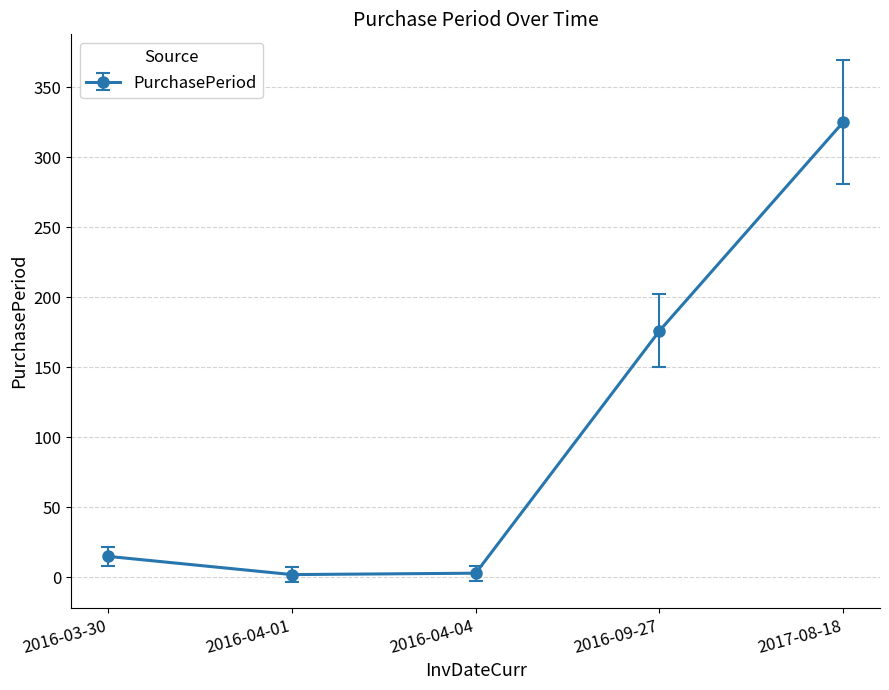

True or false: there are more than 0 points higher than both neighbors.

False